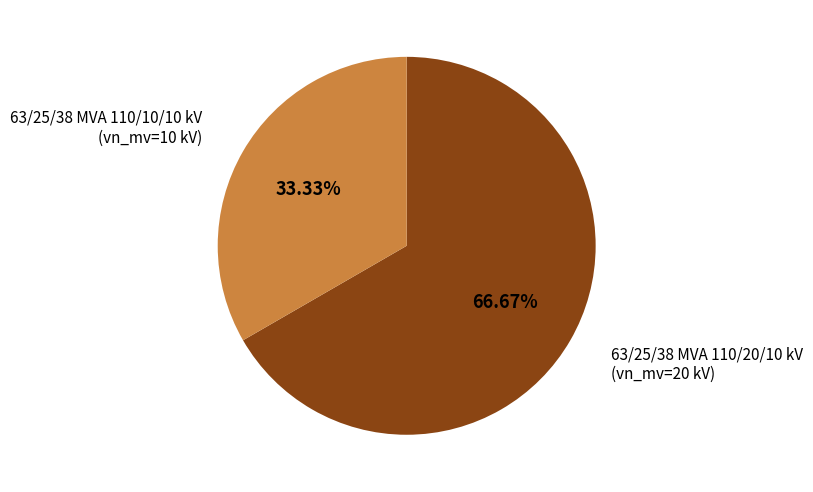

What is the largest slice in the pie chart?

63/25/38 MVA 110/20/10 kV